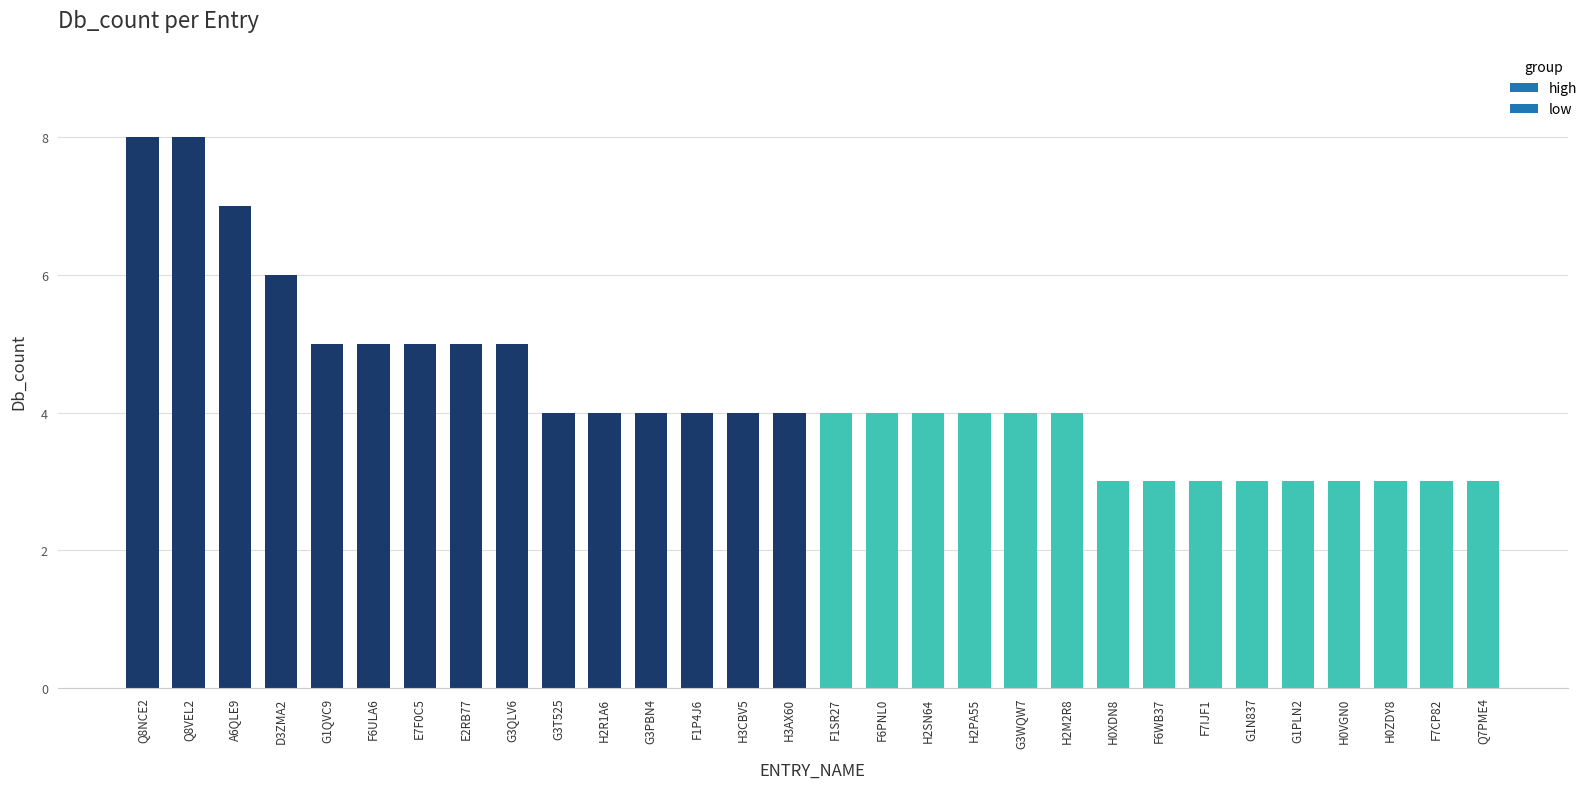

Reading left to right, what are all the values shown in this chart?

8	8	7	6	5	5	5	5	5	4	4	4	4	4	4	4	4	4	4	4	4	3	3	3	3	3	3	3	3	3